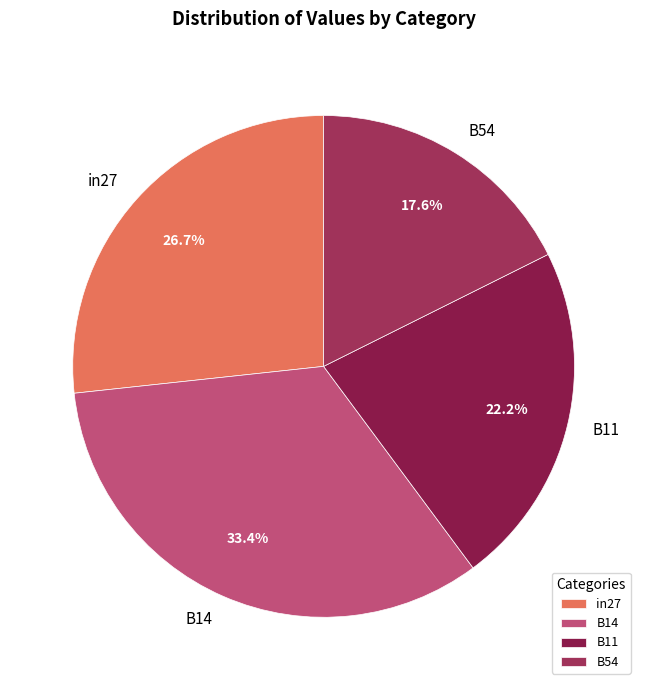

To the nearest percent, what is the difference between the B14 and B11 slice percentages?

11%